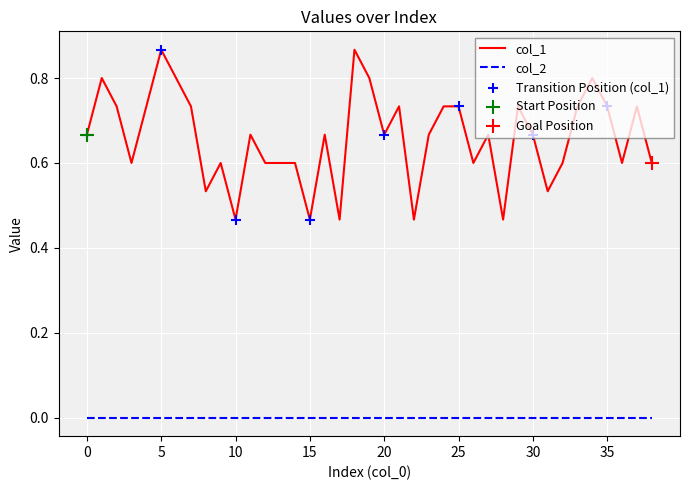

Which series has the largest range (max minus min)?

col_1